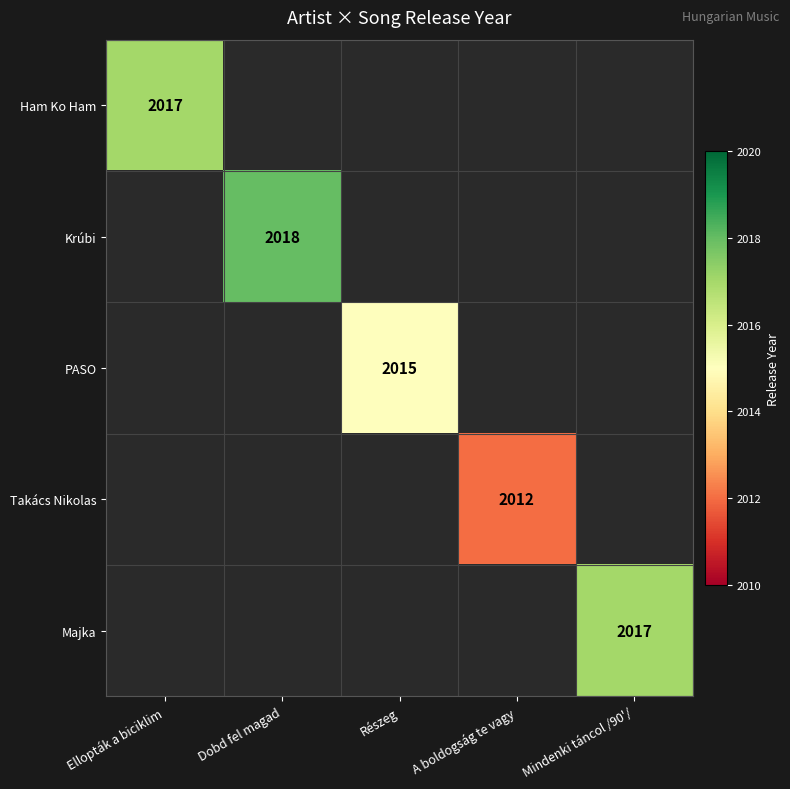

Which has a higher value, Részeg or Mindenki táncol /90'/?

Mindenki táncol /90'/